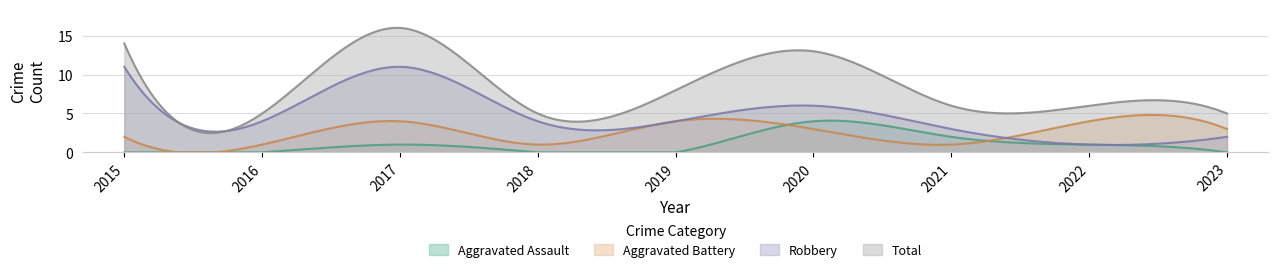

Between 2016 and 2020, which series saw the biggest shift?

Total